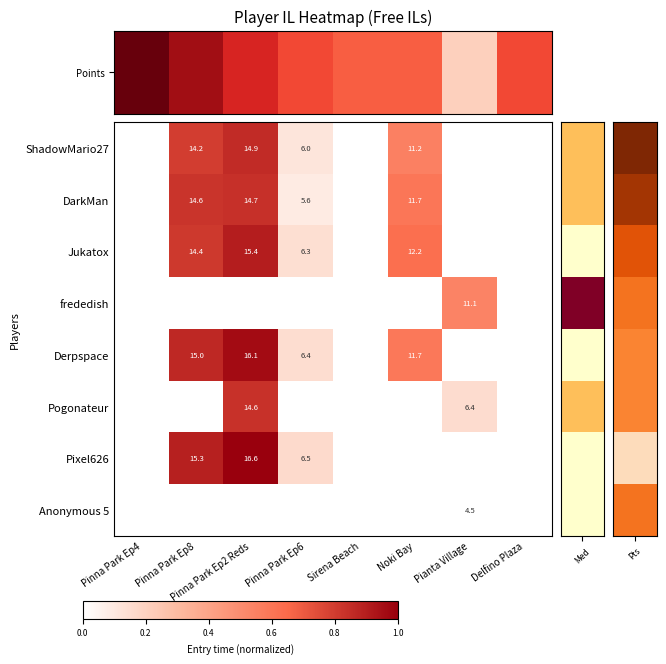

At how many categories does at least one series exceed 0?

5